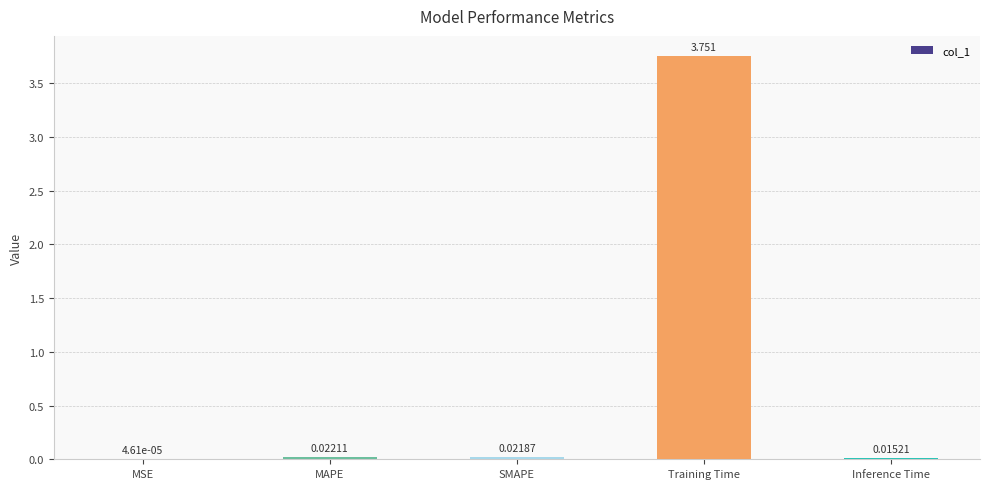

At which label is the value closest to 1?

MAPE